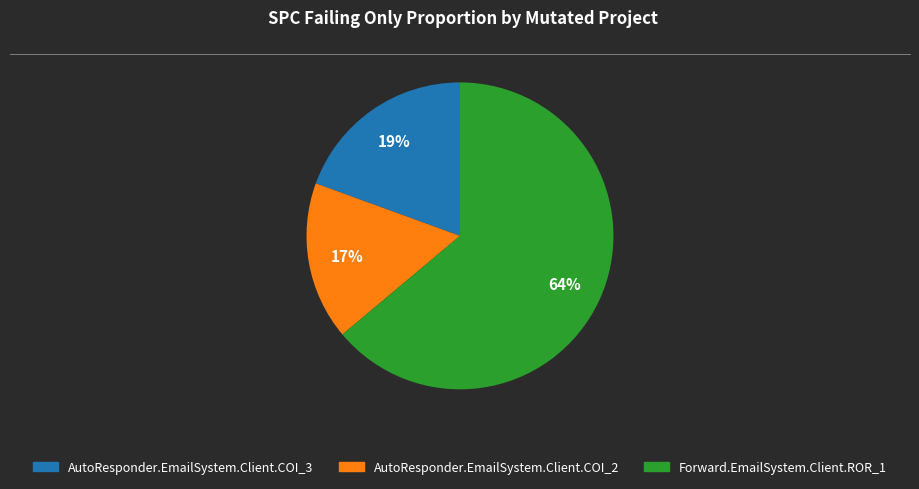

To the nearest percent, what is the difference between the largest and smallest slice percentages?

47%